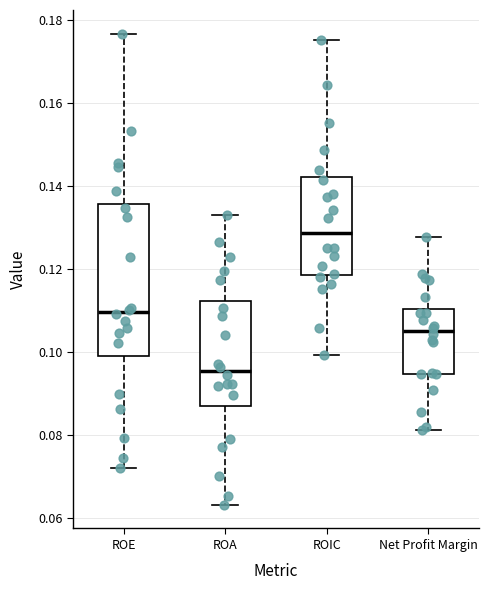

Comparing the boxes themselves (not the whiskers), which one is the tallest?

ROE